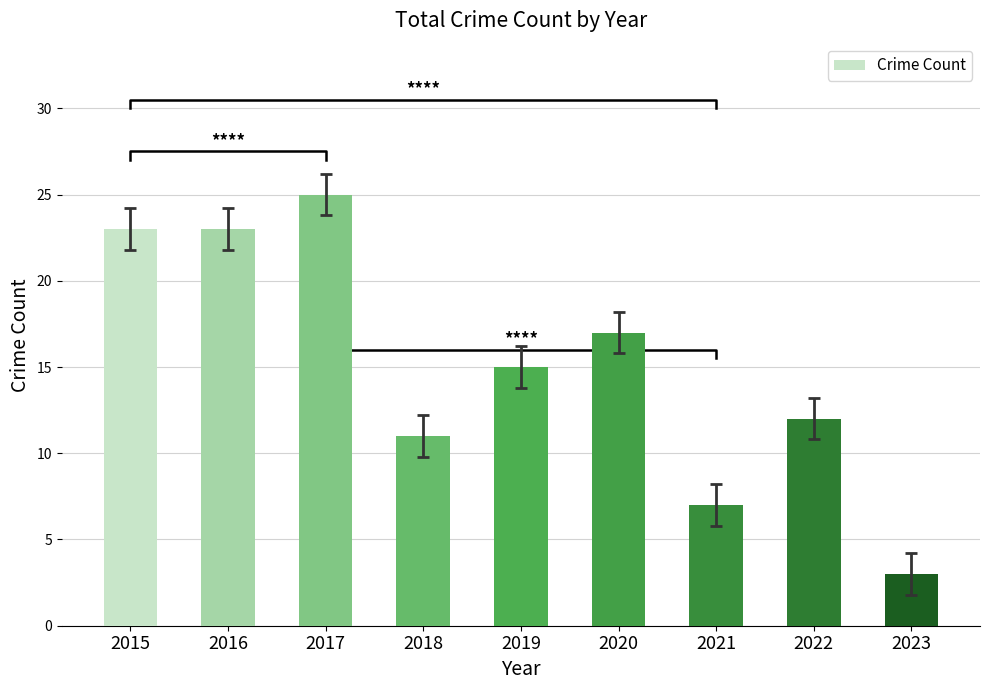

Is it true that the value at 2023 is 4?

False